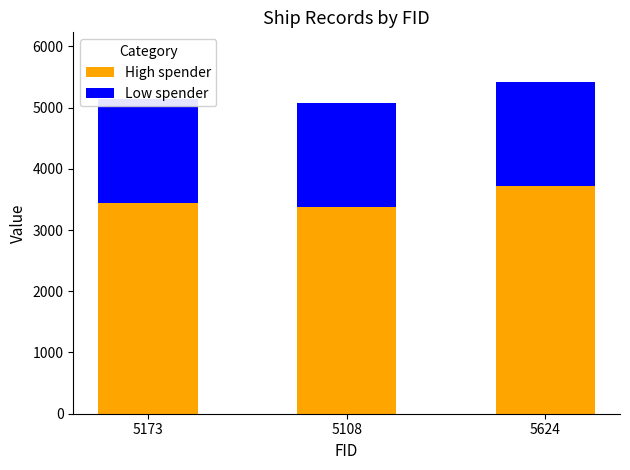

What is the highest value of the Low spender series?

1700